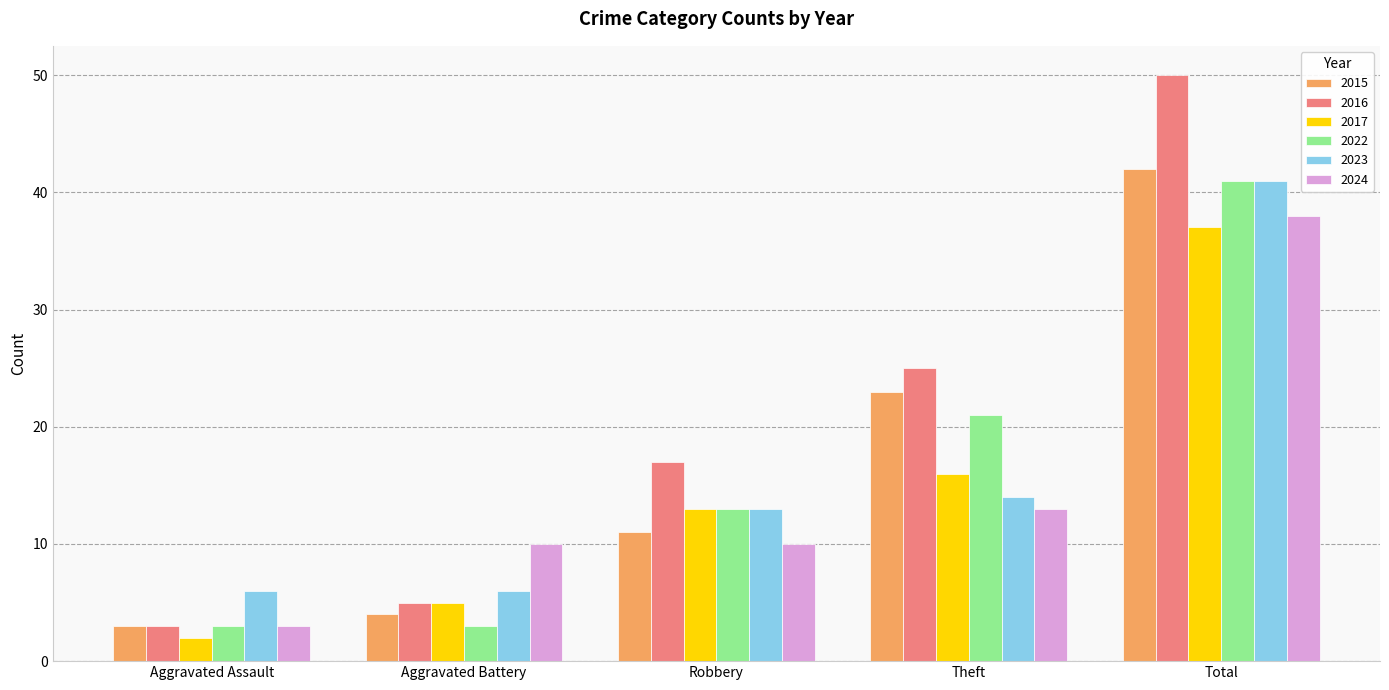

How many distinct data groups are displayed?

6